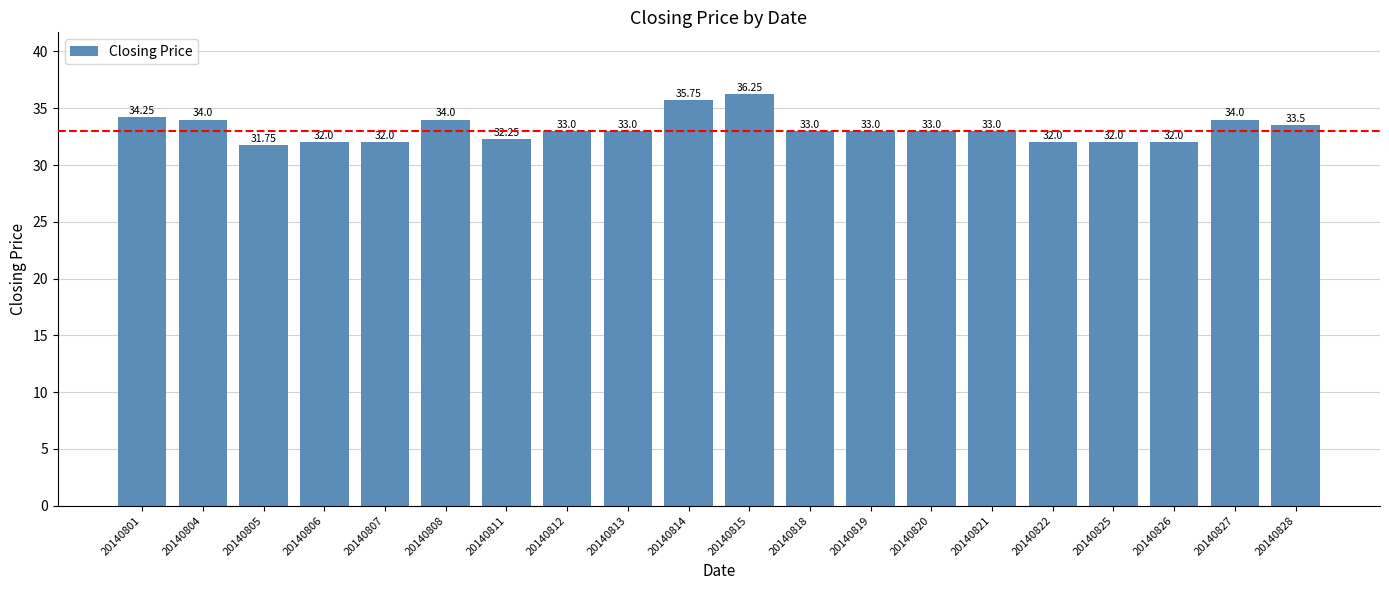

Between 20140827 and 20140819, which is larger?

20140827